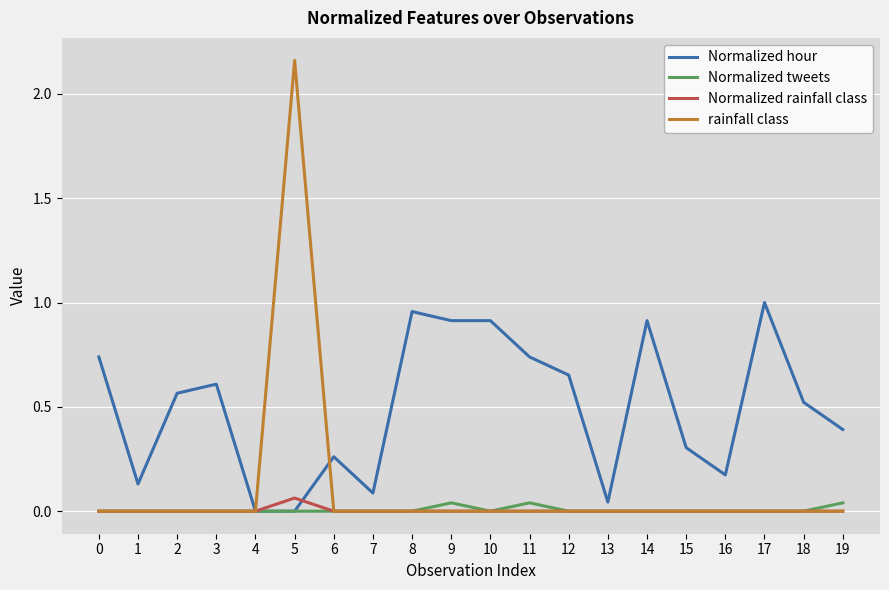

What are all the series names shown in the legend?

Normalized hour, Normalized tweets, Normalized rainfall class, rainfall class